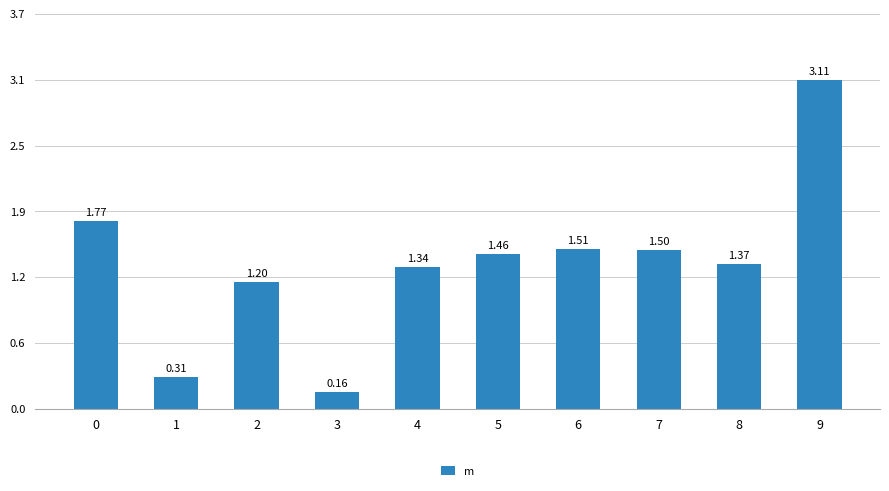

True or false: the data shows 2.6 at 5.

False